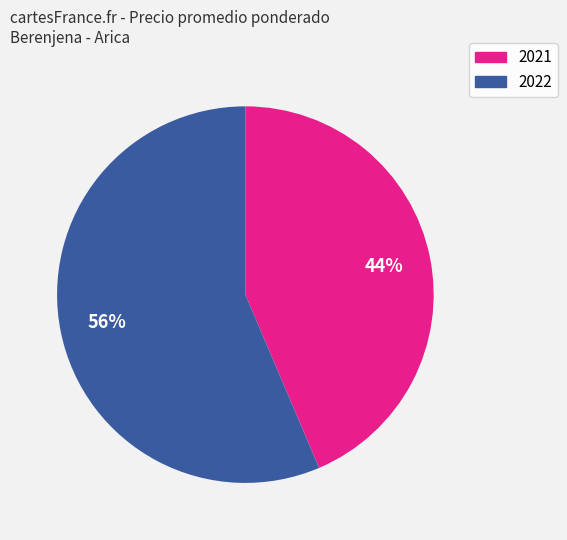

Is there any slice that represents more than half of the pie?

Yes